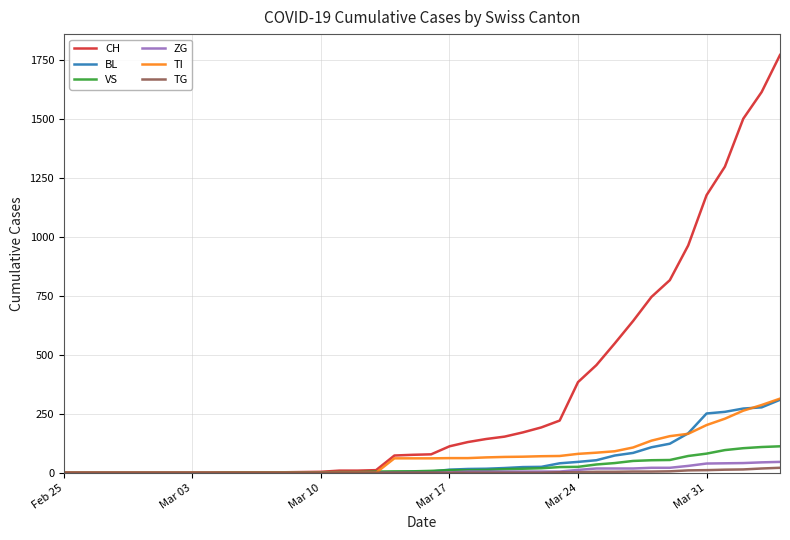

What is the highest value of the ZG series?

46